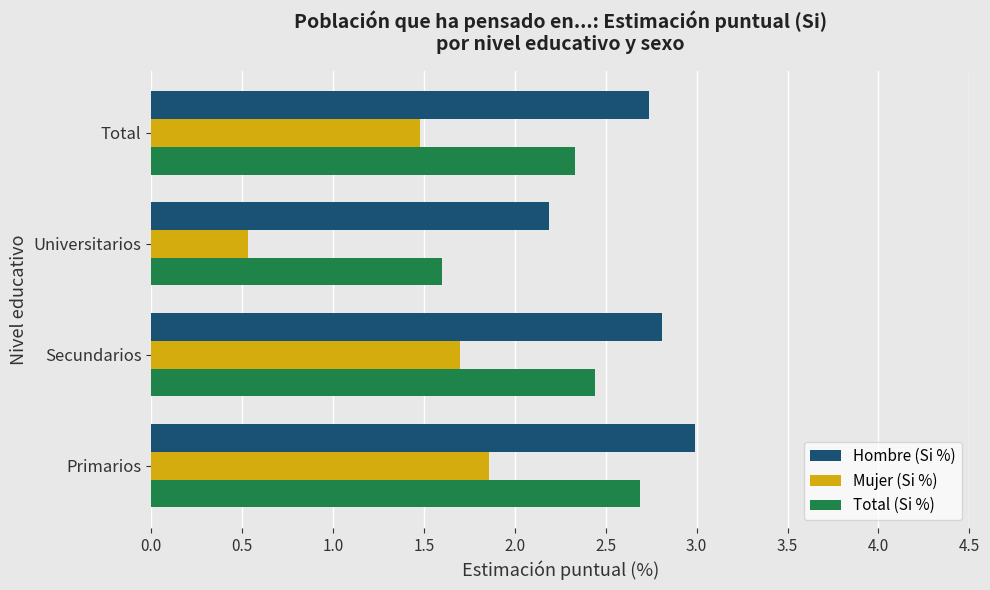

At how many categories does at least one series exceed 0?

4